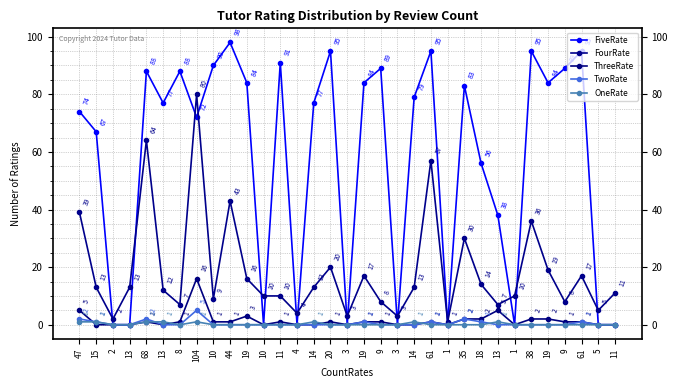

Does the chart display data point markers on the line(s)?

Yes